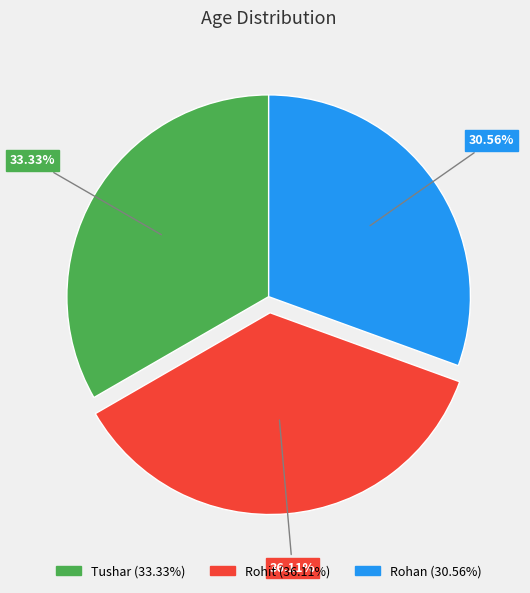

Which slice is the largest?

Rohit